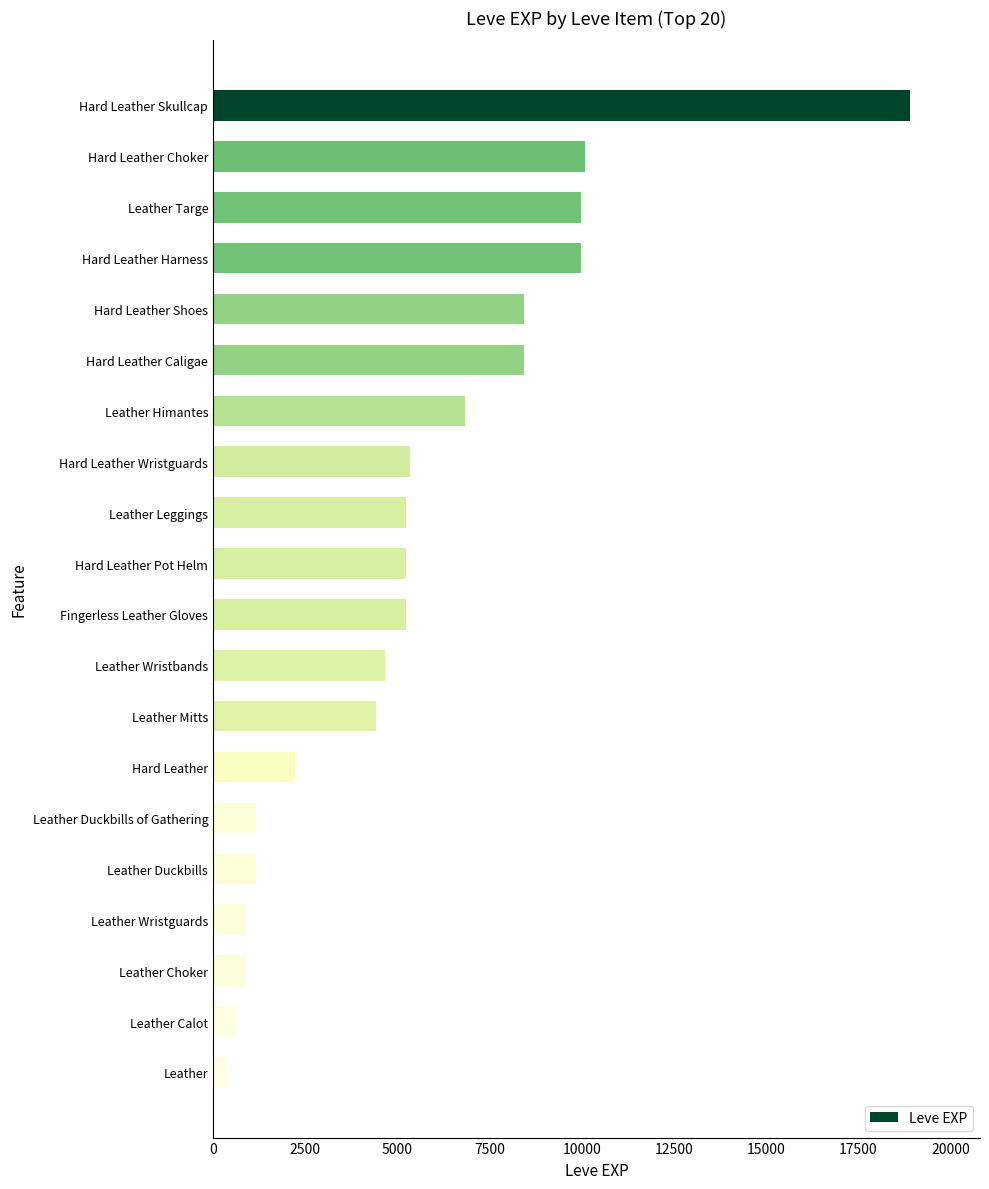

What is the difference between the maximum and minimum values?

18540